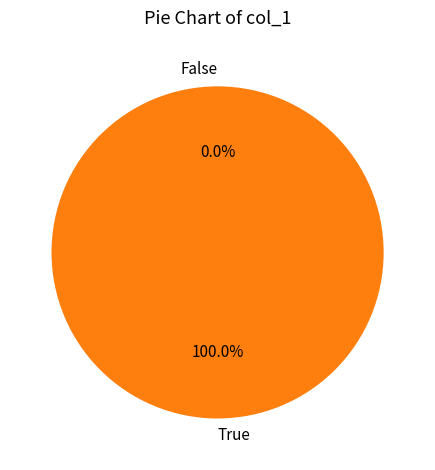

Is there a majority slice in this chart?

Yes